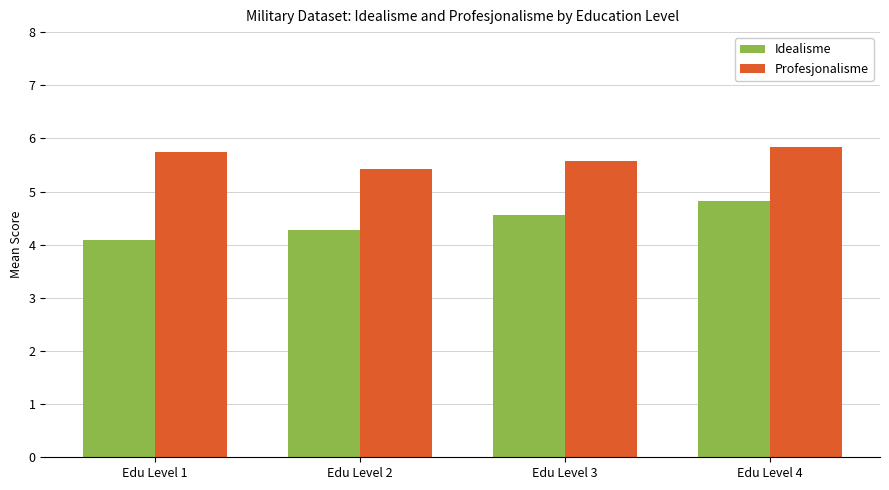

Are the bars grouped side by side (vs. stacked)?

Yes